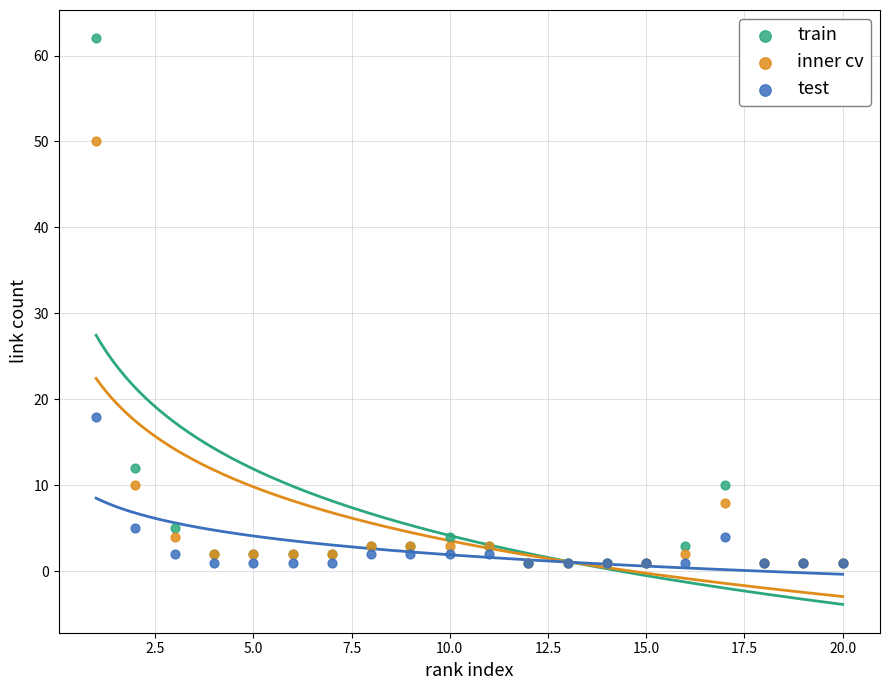

In the train series, what Y value is closest to 31?

12